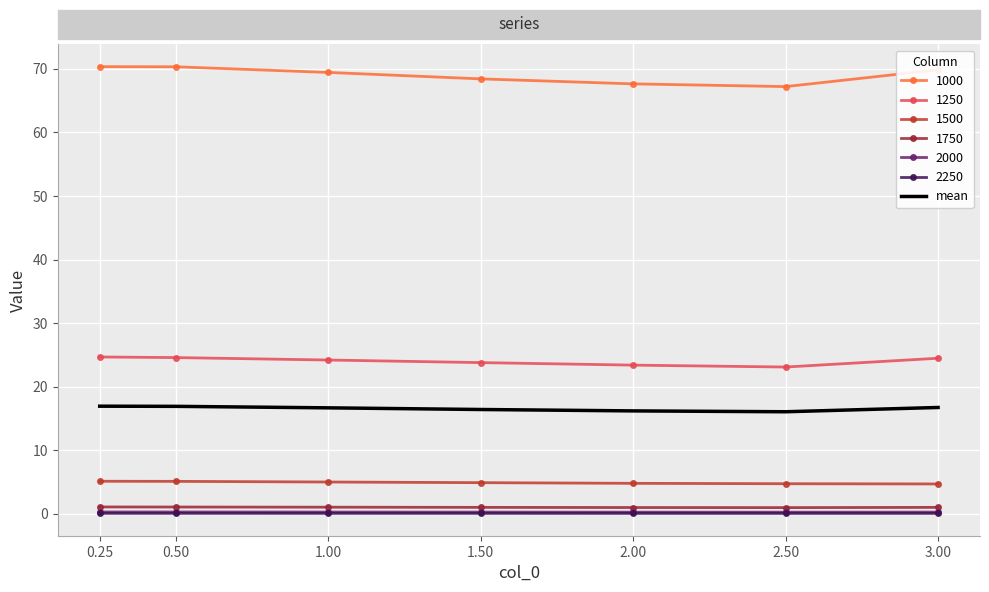

Which series has the largest range (max minus min)?

1000